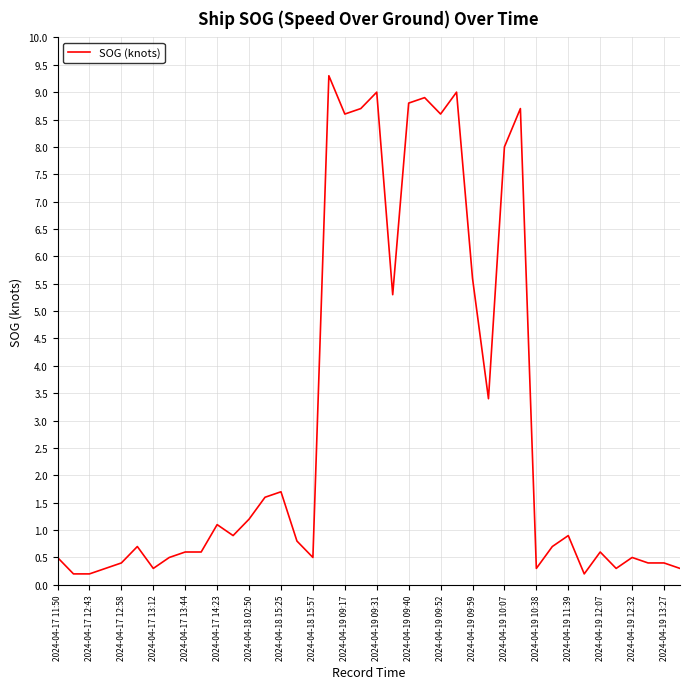

True or false: there are more than 2 points higher than both neighbors.

True